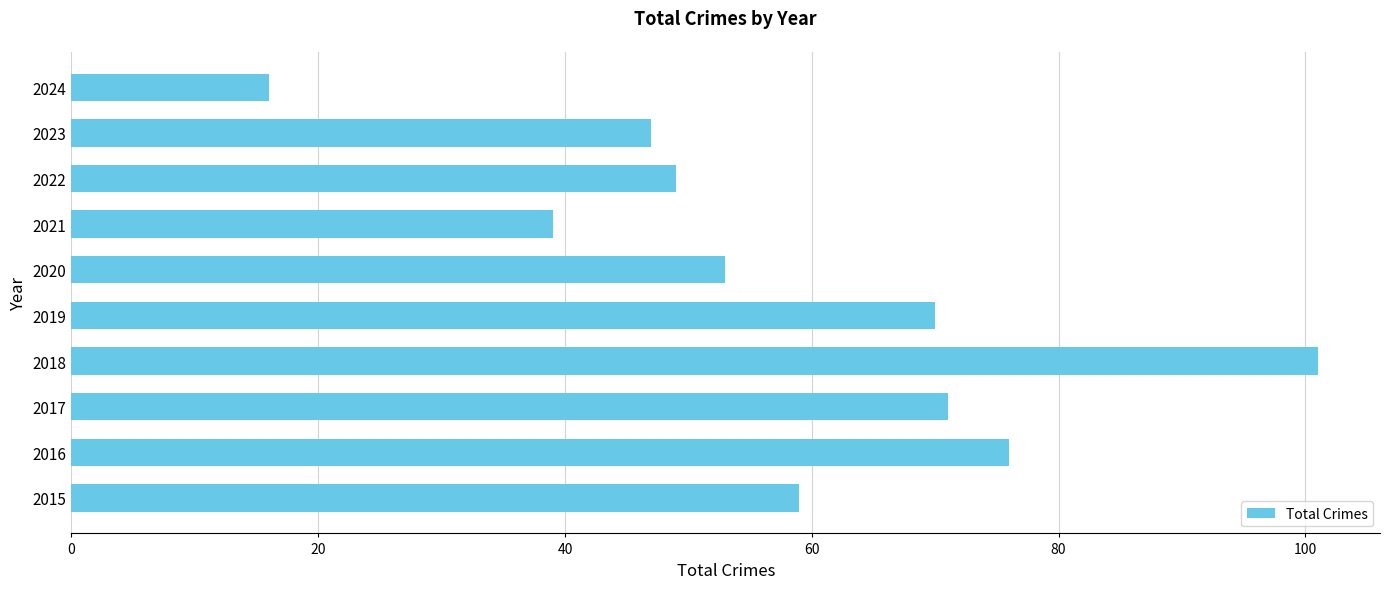

The chart shows a value of 12 at 2020. True or false?

False